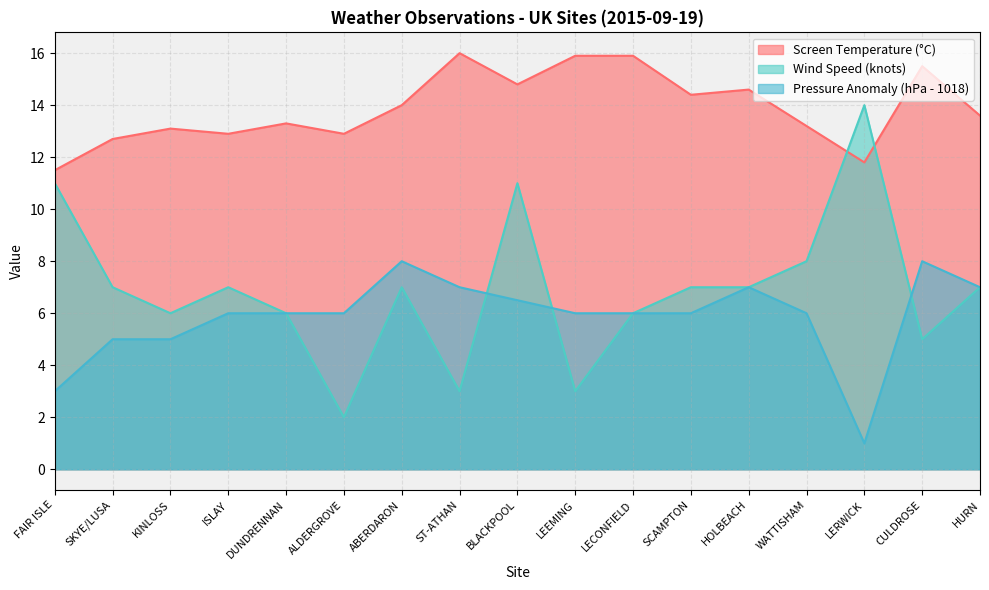

At which category is the sum across all series the highest?

BLACKPOOL